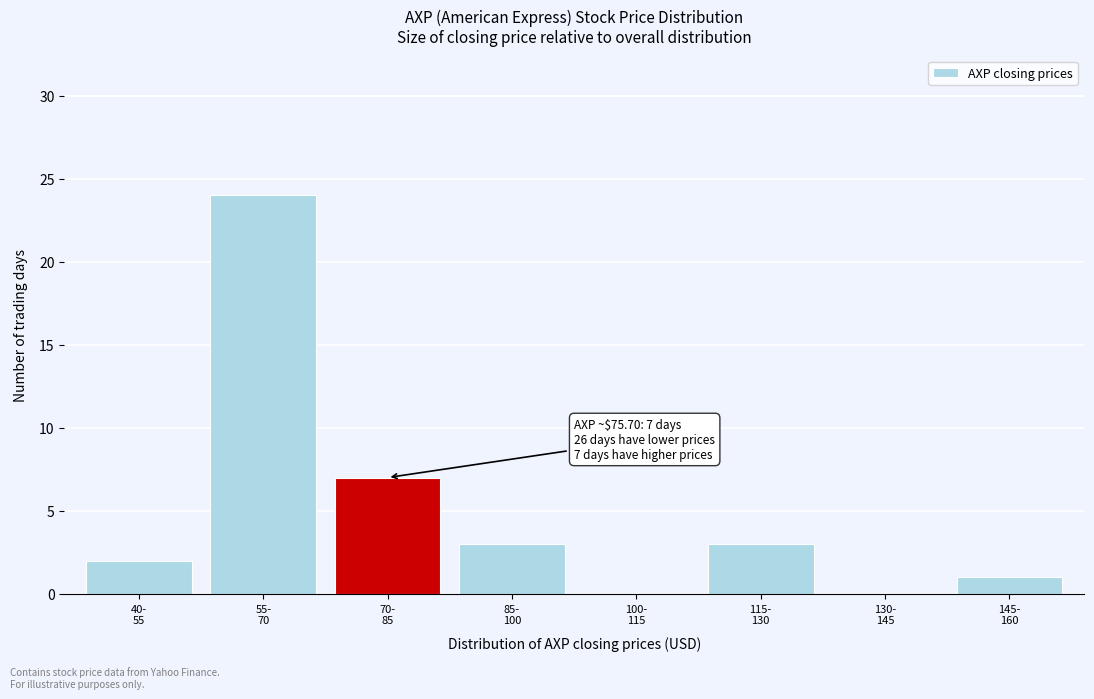

What is the sum of all values?

40